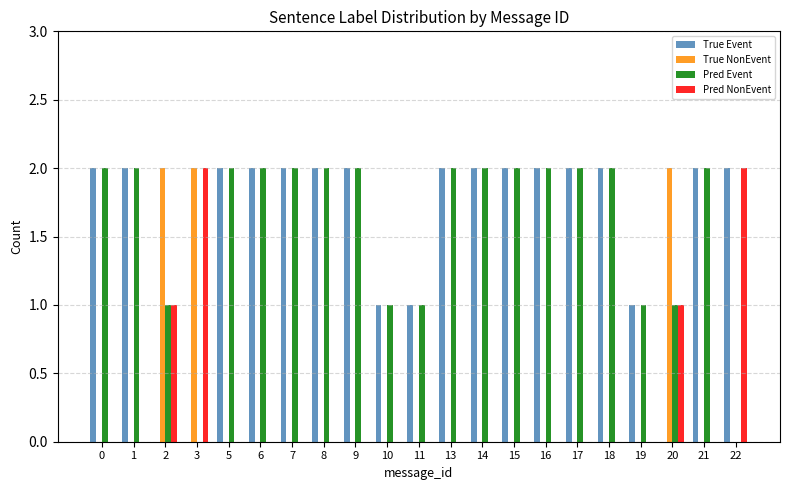

How many groups of bars are there?

21